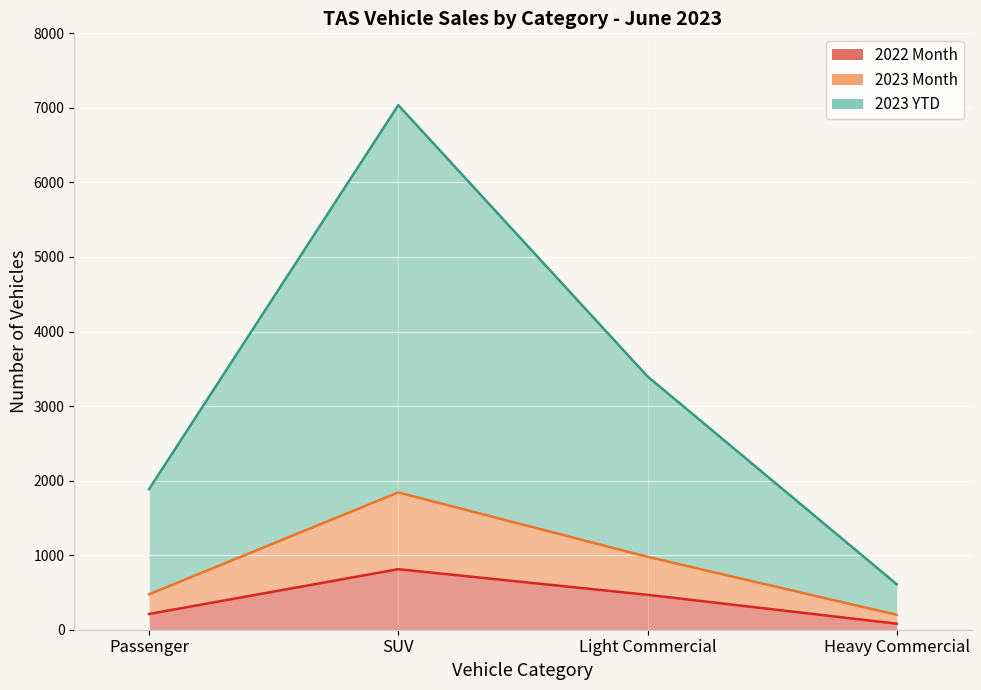

Where is the first local maximum for 2023 YTD?

SUV